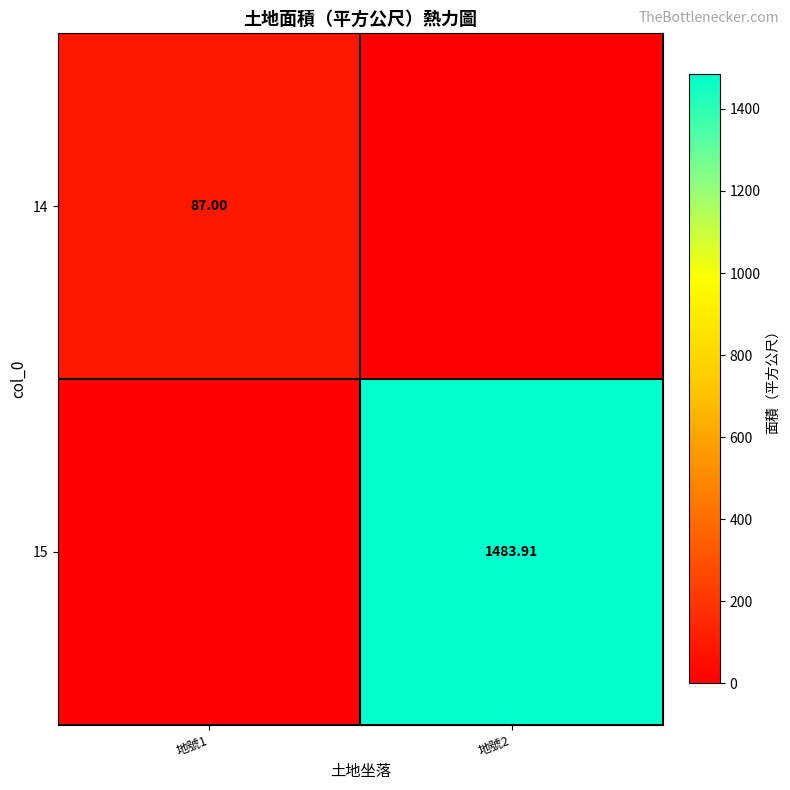

What is the total value across all series at 地號1?

87.0